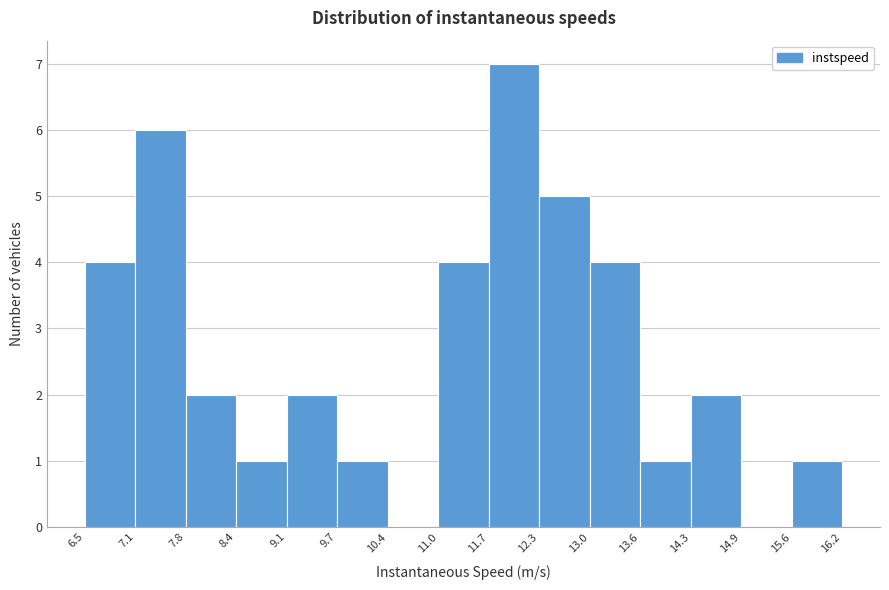

Which range on the x-axis has the tallest bar?

11.7 to 12.3